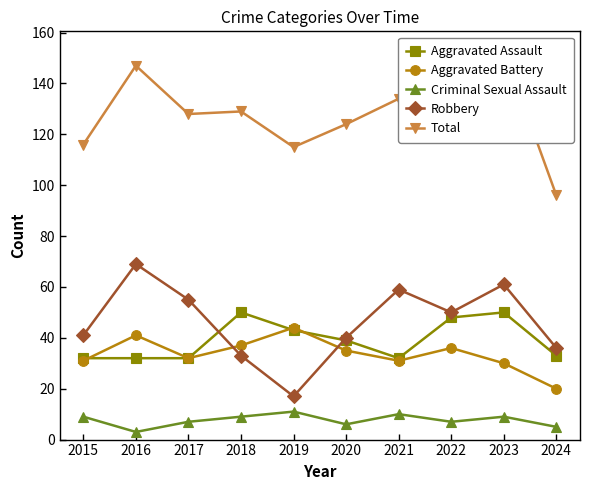

Between 2015 and 2022, which series saw the biggest shift?

Total